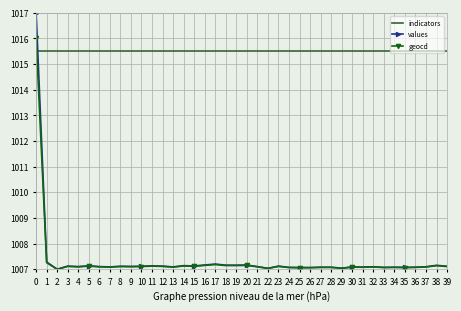

Which series has the largest range (max minus min)?

values